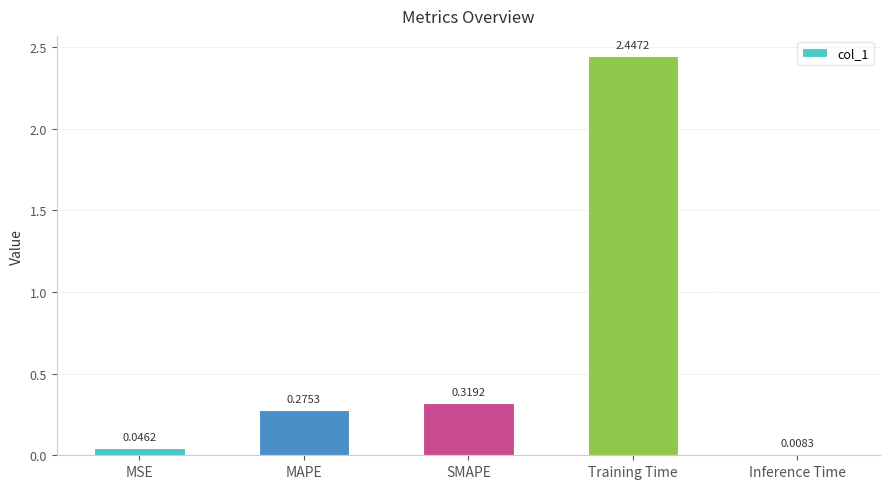

What is the label of the 1st bar from the left?

MSE